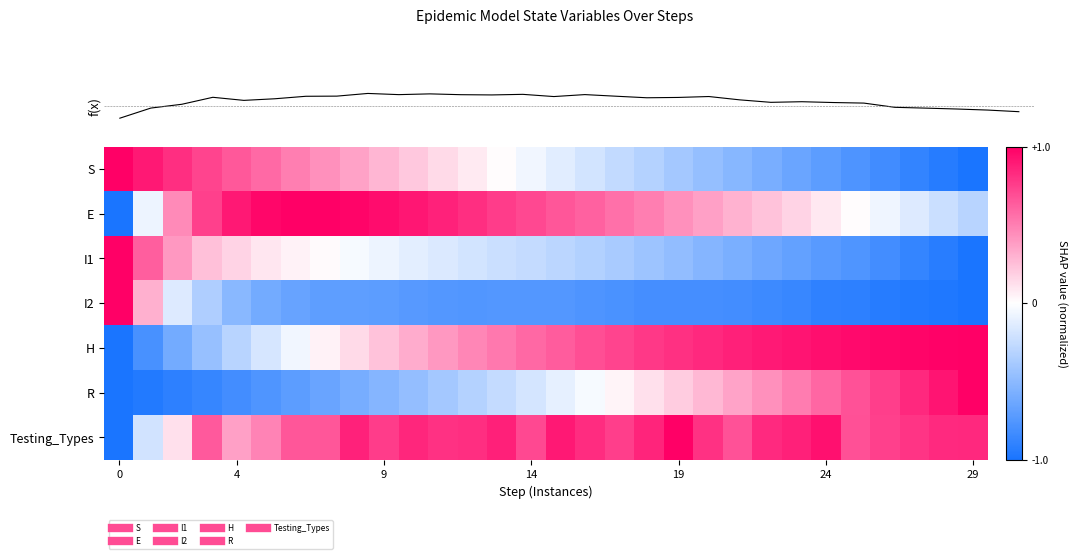

What is the average value of the E series?

0.4